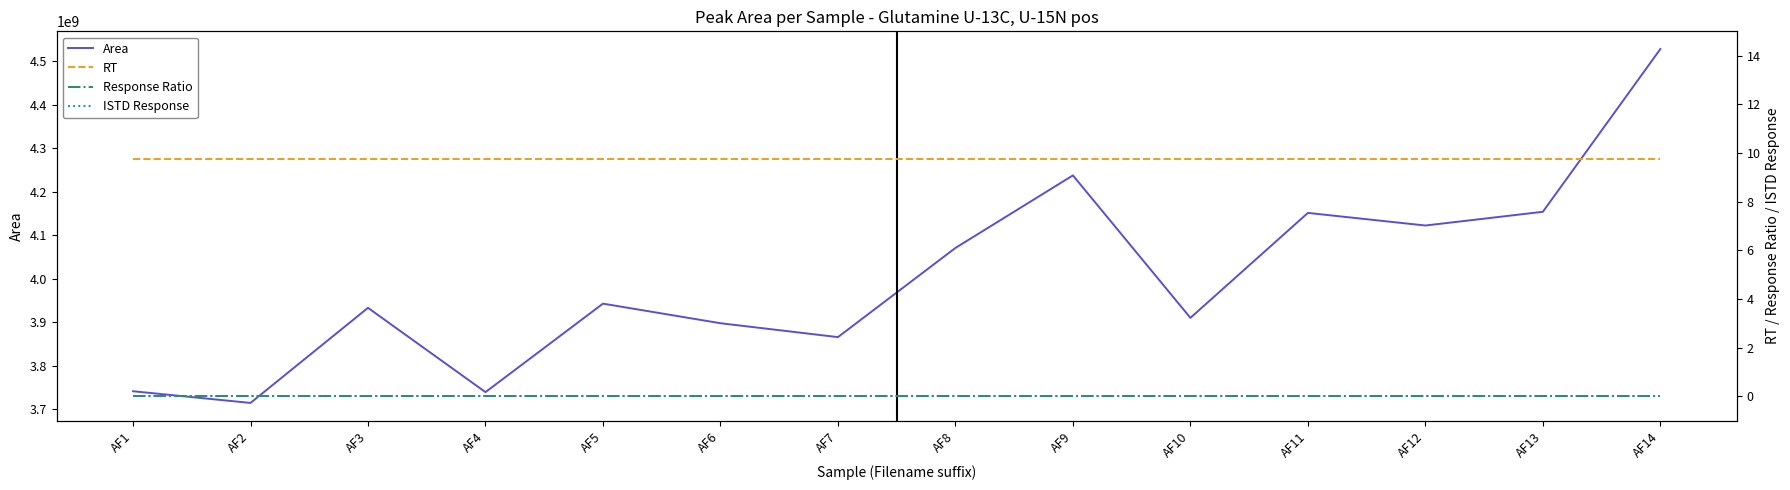

Reading left to right, what are all the values shown in this chart?

Area: 3741372459.0	3714507532.0	3932973136.0	3739320690.0	3942601638.0	3897611299.0	3865683829.0	4070564651.0	4237241668.0	3909933392.0	4151048448.0	4122092607.0	4153613179.0	4527536695.0
RT: 9.8	9.8	9.8	9.8	9.8	9.8	9.8	9.8	9.8	9.8	9.8	9.8	9.8	9.8
Response Ratio: 0.0	0.0	0.0	0.0	0.0	0.0	0.0	0.0	0.0	0.0	0.0	0.0	0.0	0.0
ISTD Response: 0.0	0.0	0.0	0.0	0.0	0.0	0.0	0.0	0.0	0.0	0.0	0.0	0.0	0.0